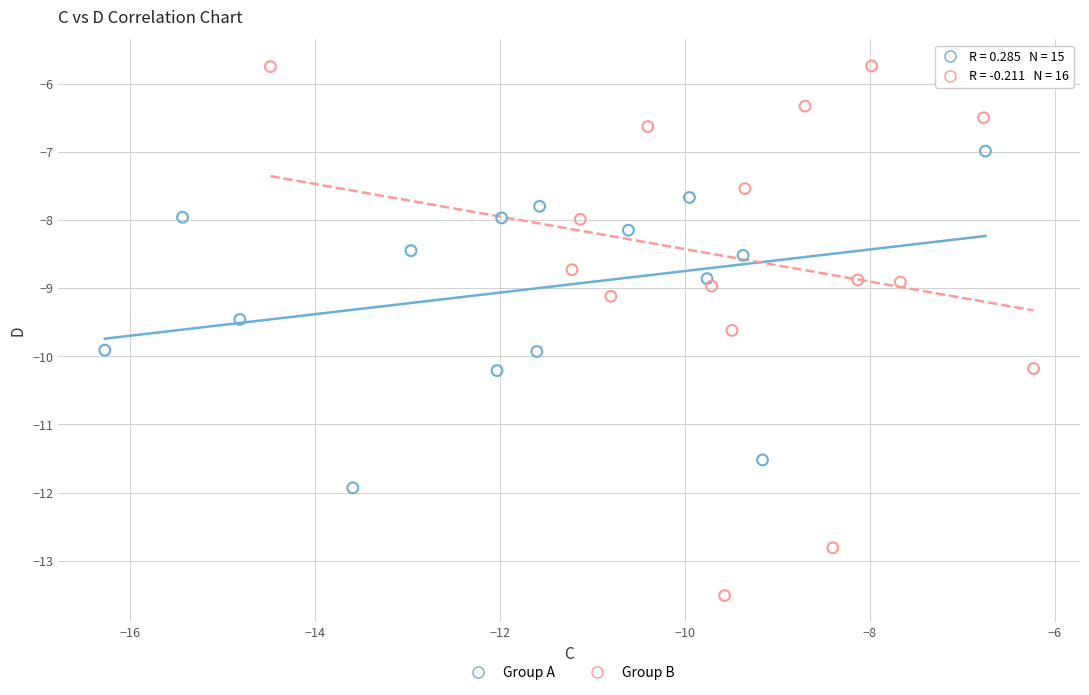

Which series reaches the maximum Y coordinate?

Group B